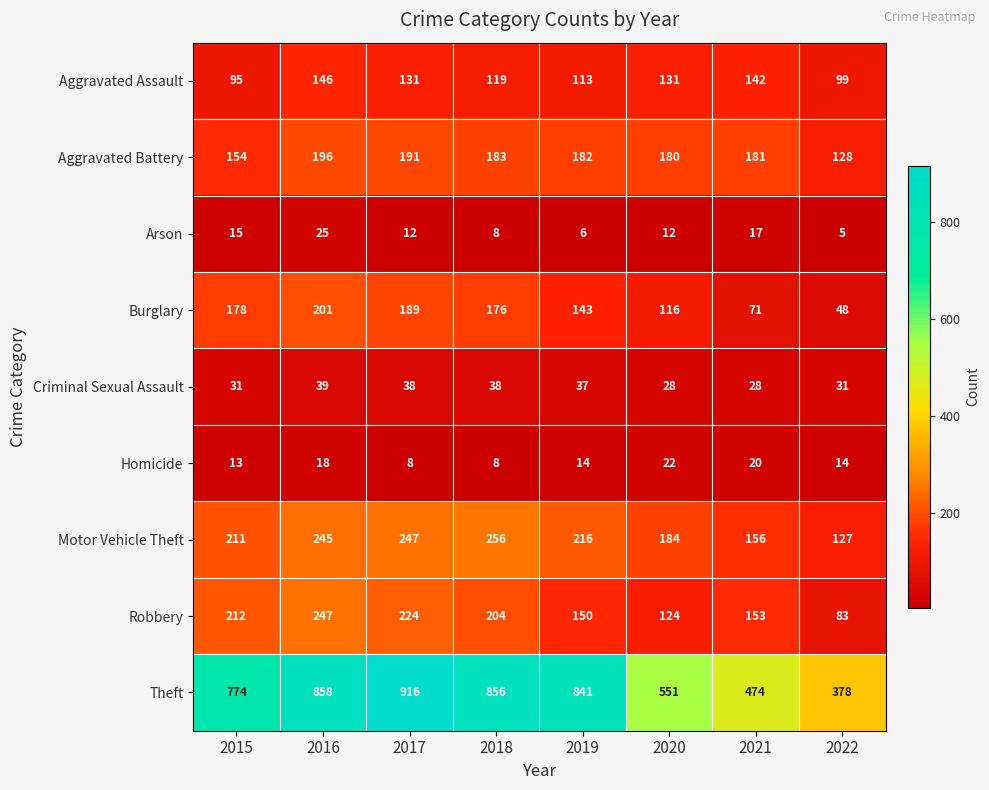

What is the sum of the Homicide values at 2019 and 2017?

22